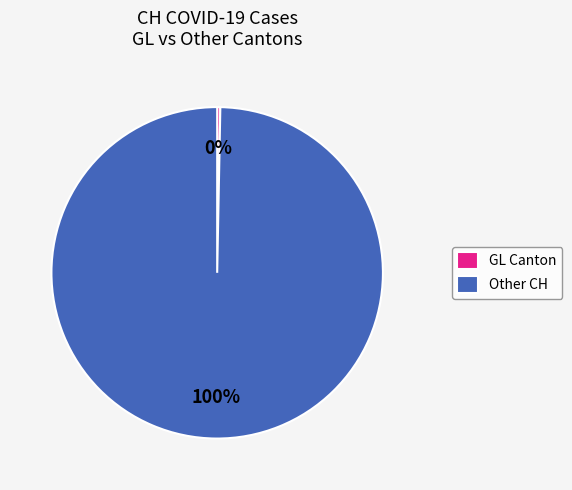

Rank the categories by value from lowest to highest.

GL Canton, Other CH